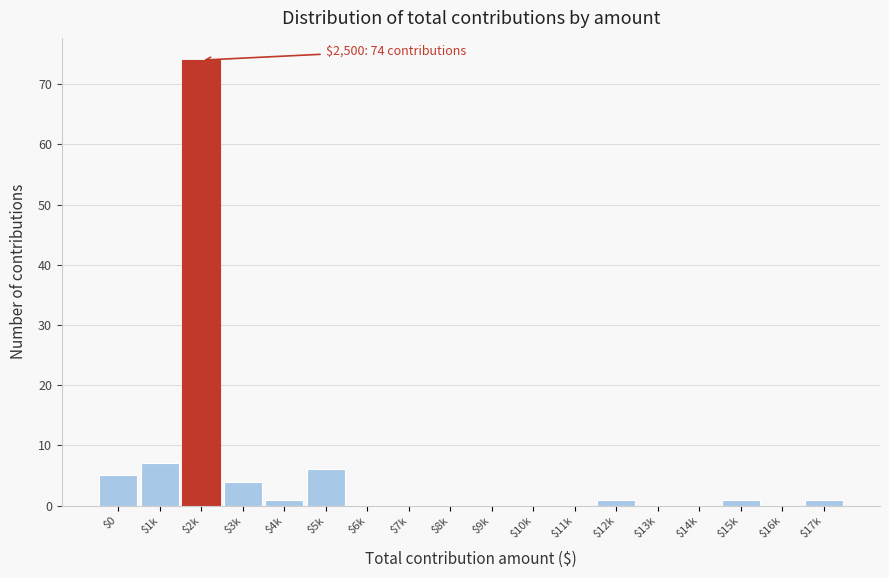

The value at $7k is -47. True or false?

False